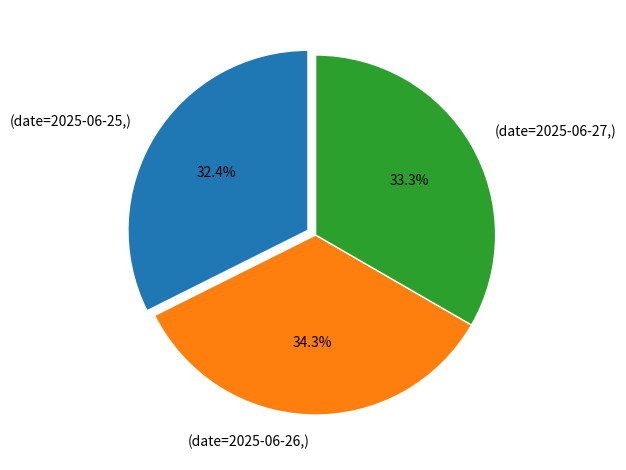

Does any single category account for the majority?

No